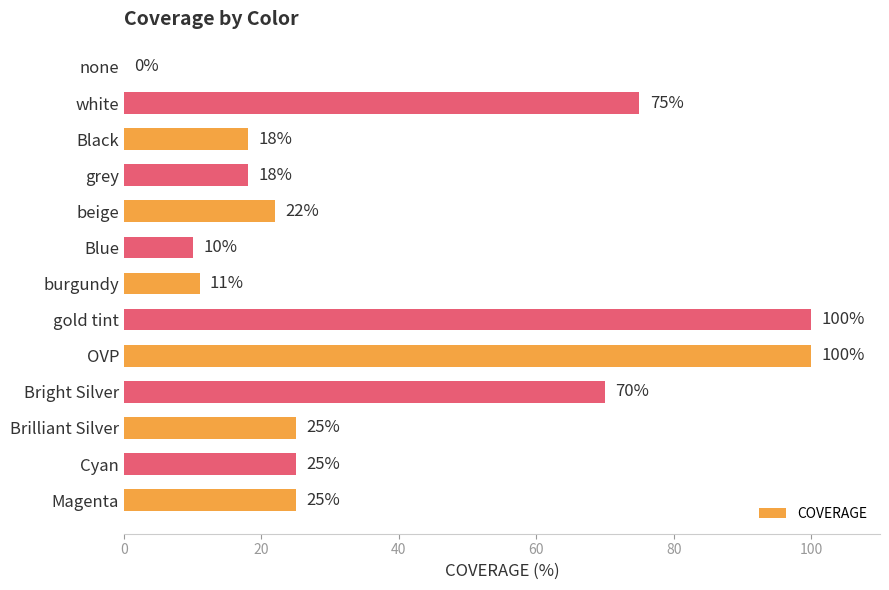

How many categories are shown in the chart?

13